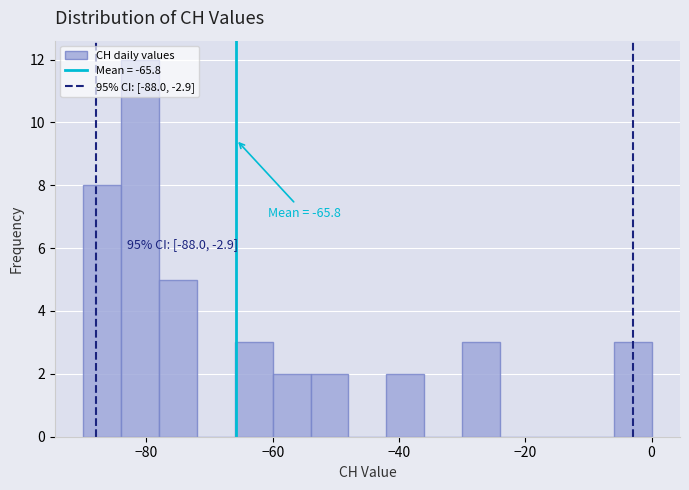

Read against the x-axis, roughly where is the centre of the tallest bar?

-80